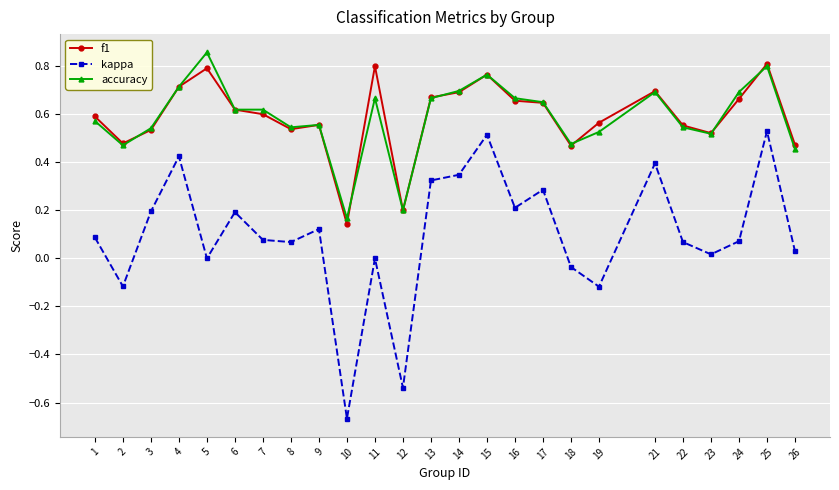

Where is the first local minimum for kappa?

2